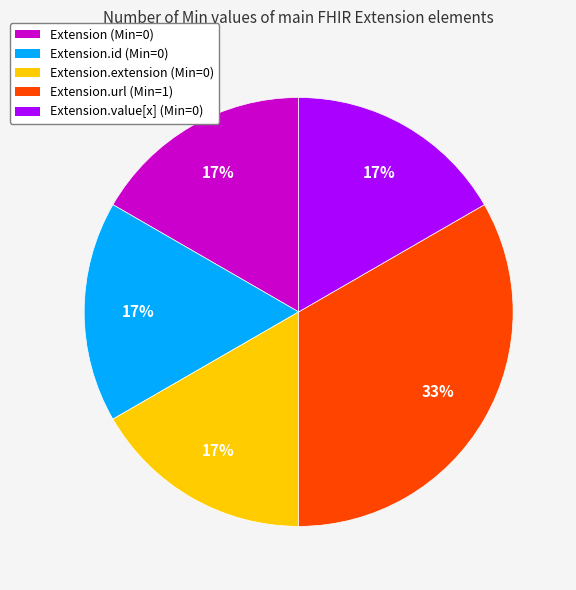

Is there any slice that represents more than half of the pie?

No